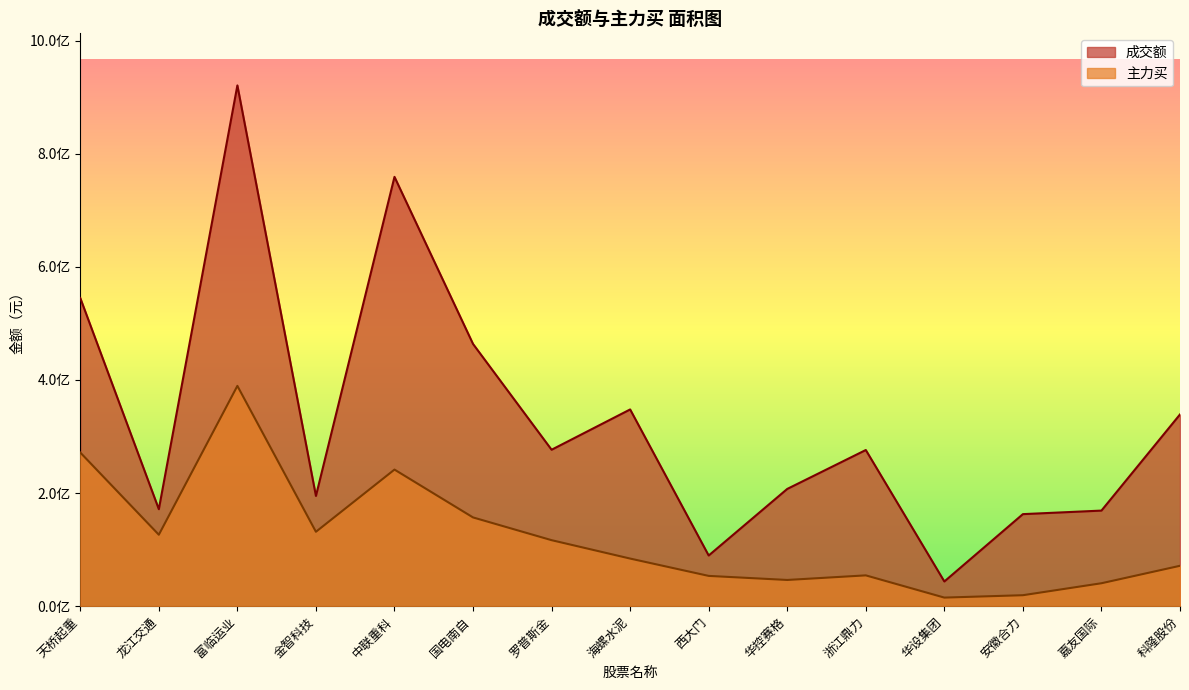

What is the difference between the maximum and minimum values in the 主力买 series?

374297218